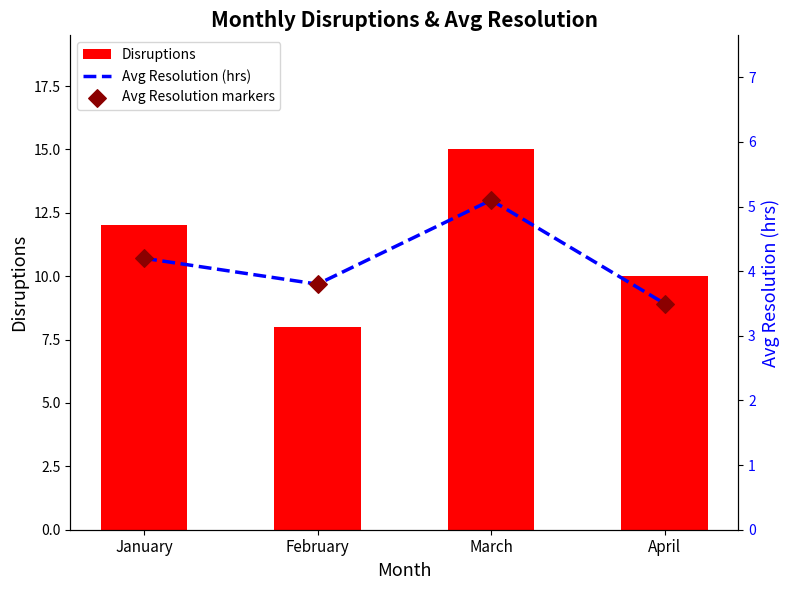

Which series has the largest total across all categories?

Disruptions